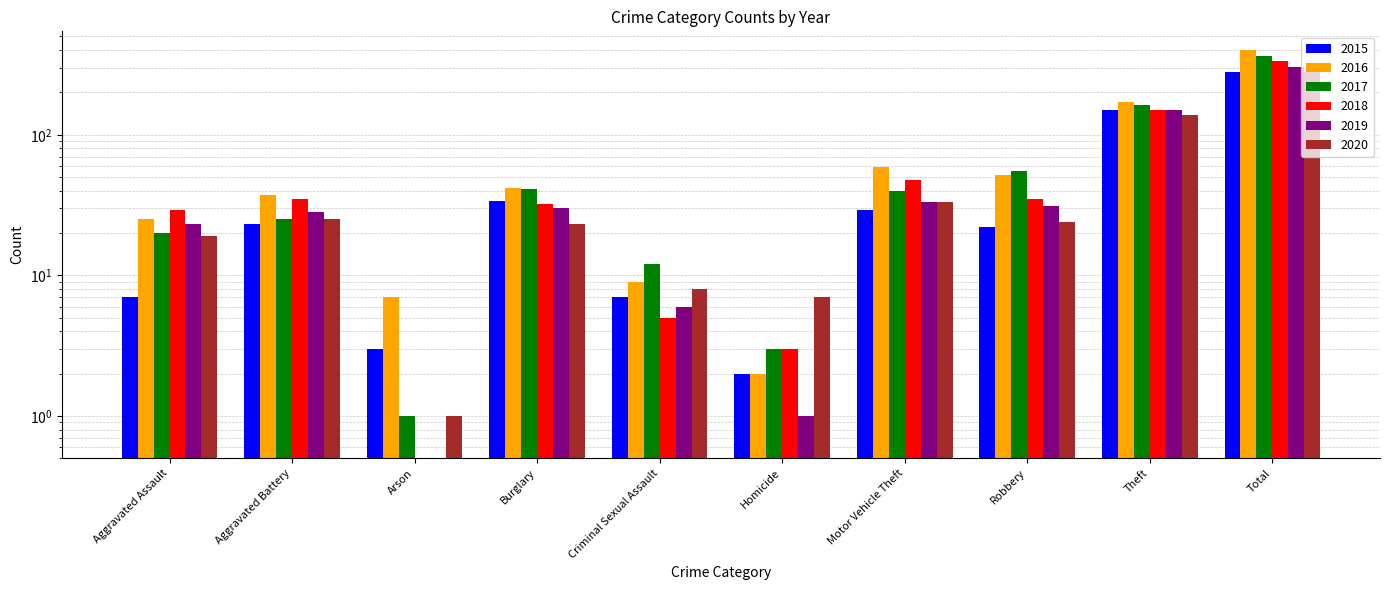

Where is 2017 nearest to the value 181?

Theft